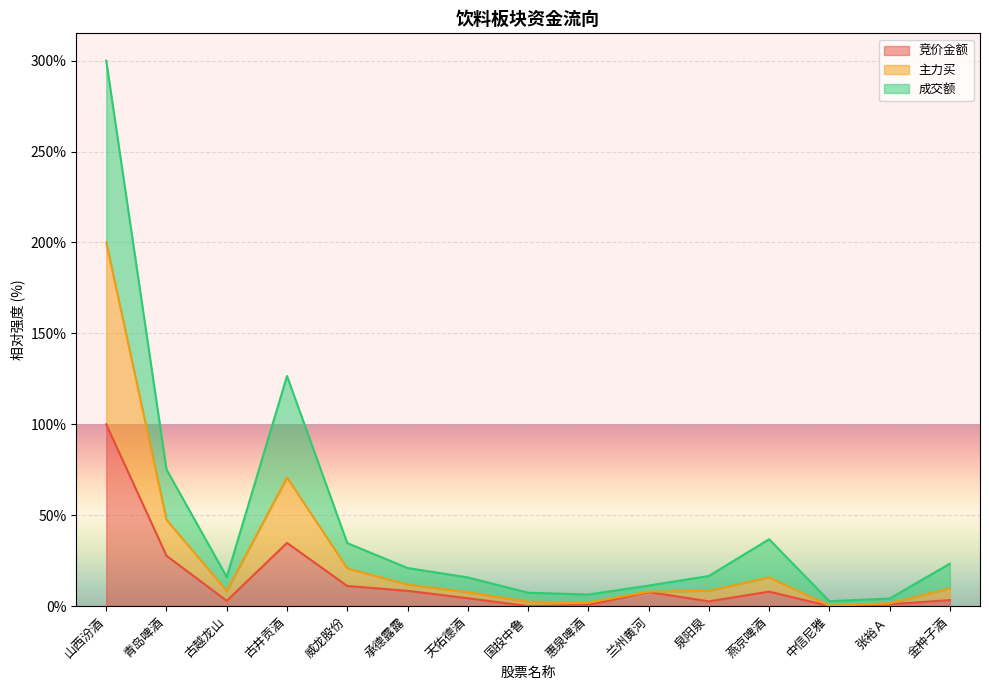

List the labels in order of 竞价金额 value, smallest first.

中信尼雅, 国投中鲁, 惠泉啤酒, 张裕Ａ, 泉阳泉, 古越龙山, 金种子酒, 天佑德酒, 兰州黄河, 燕京啤酒, 承德露露, 威龙股份, 青岛啤酒, 古井贡酒, 山西汾酒